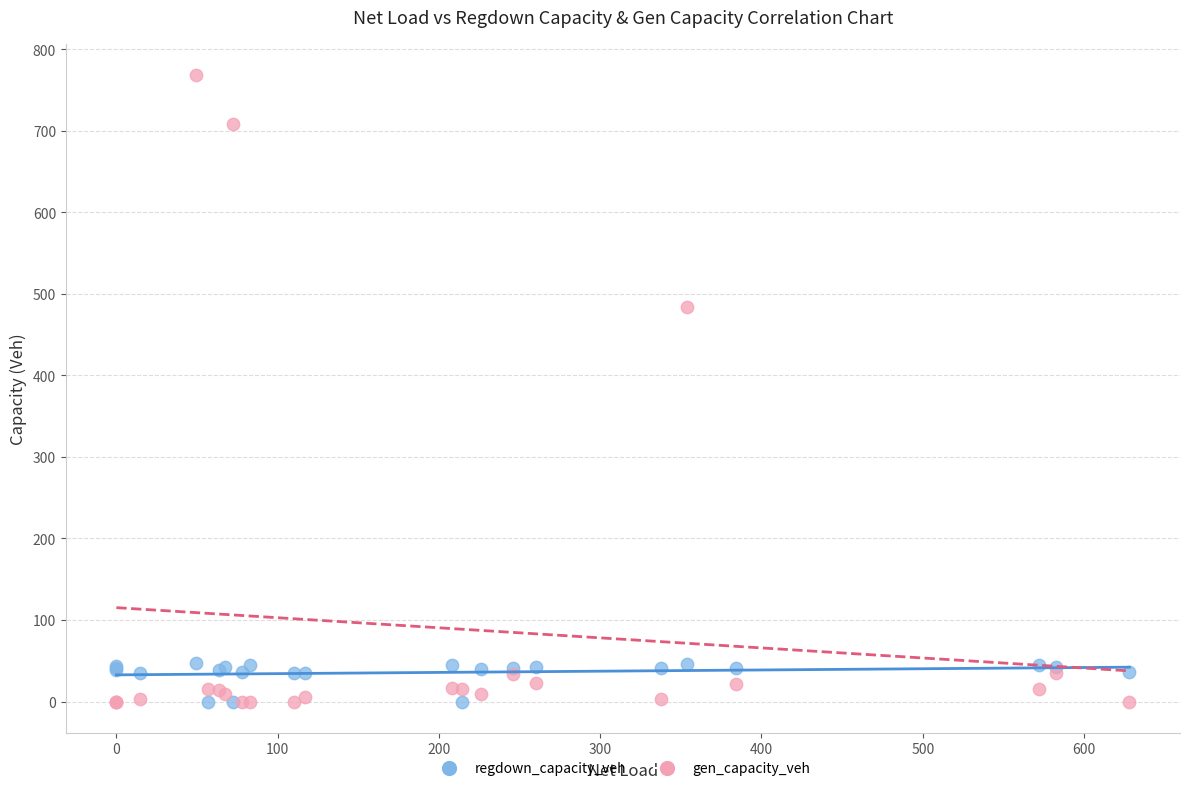

In the gen_capacity_veh series, what Y value is closest to 384?

484.1